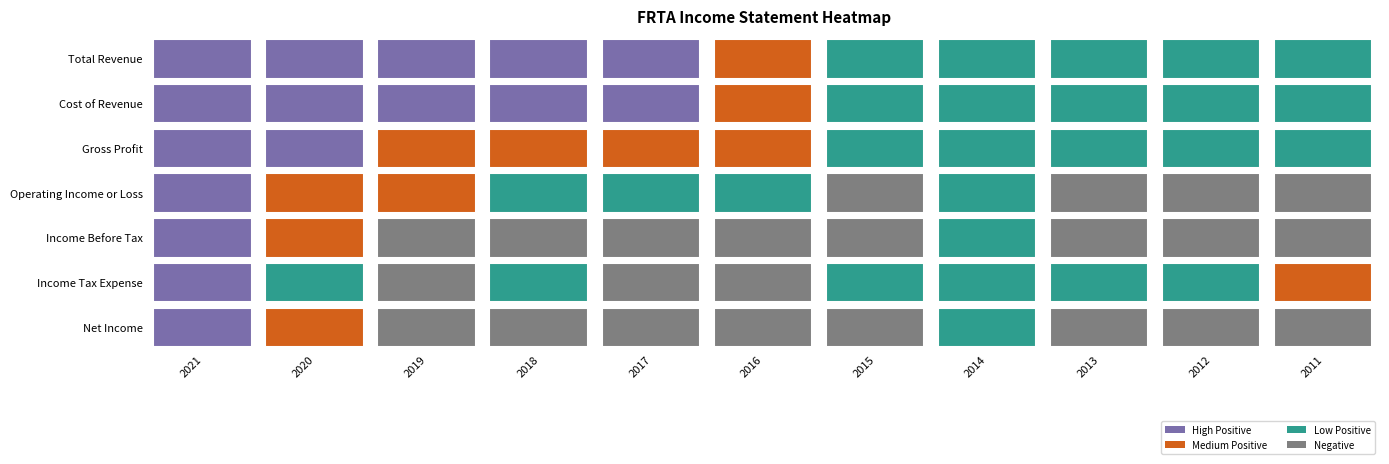

What is the highest value of the Gross Profit series?

420400